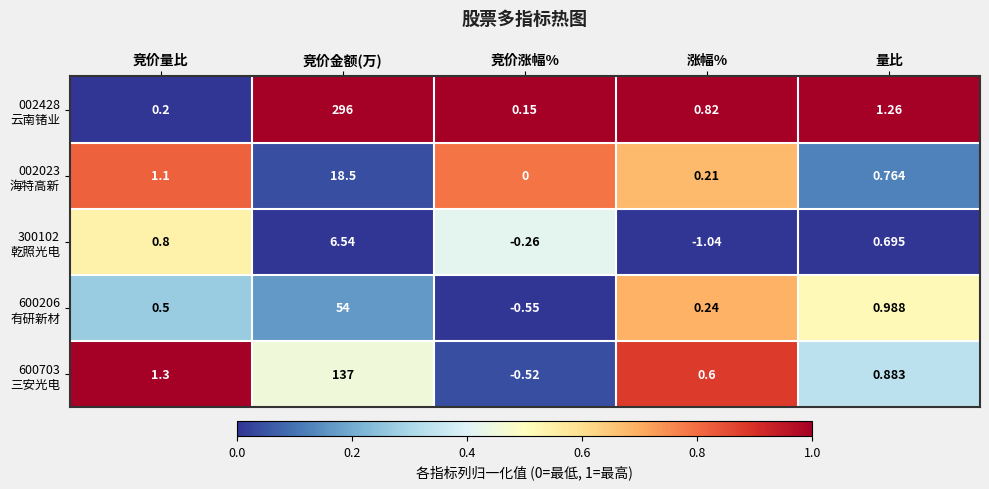

At which category does the chart reach its peak across all series?

竞价金额(万)